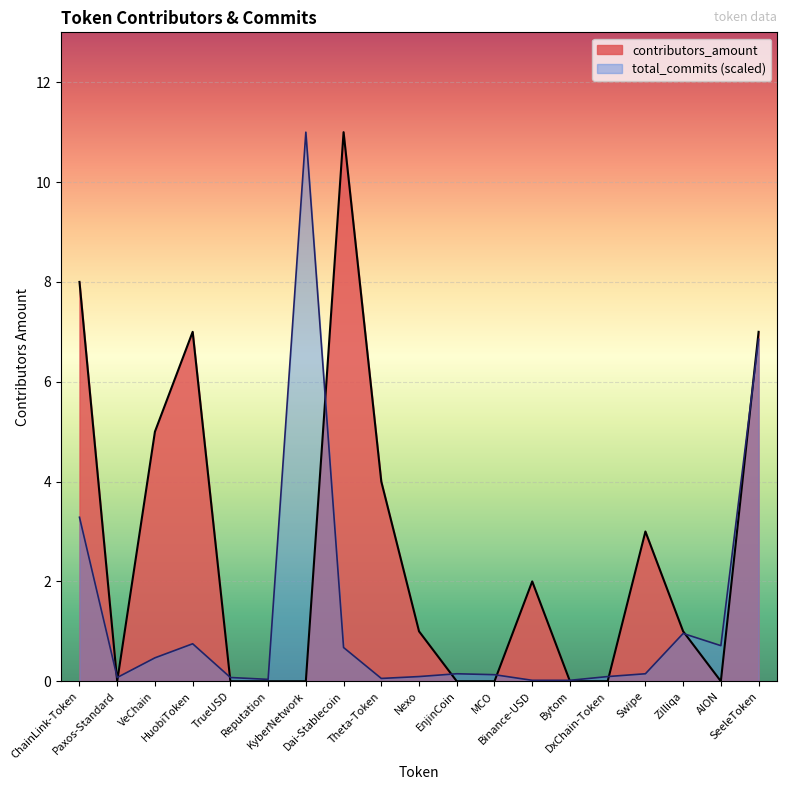

The chart shows a value of 10 at SeeleToken. True or false?

False